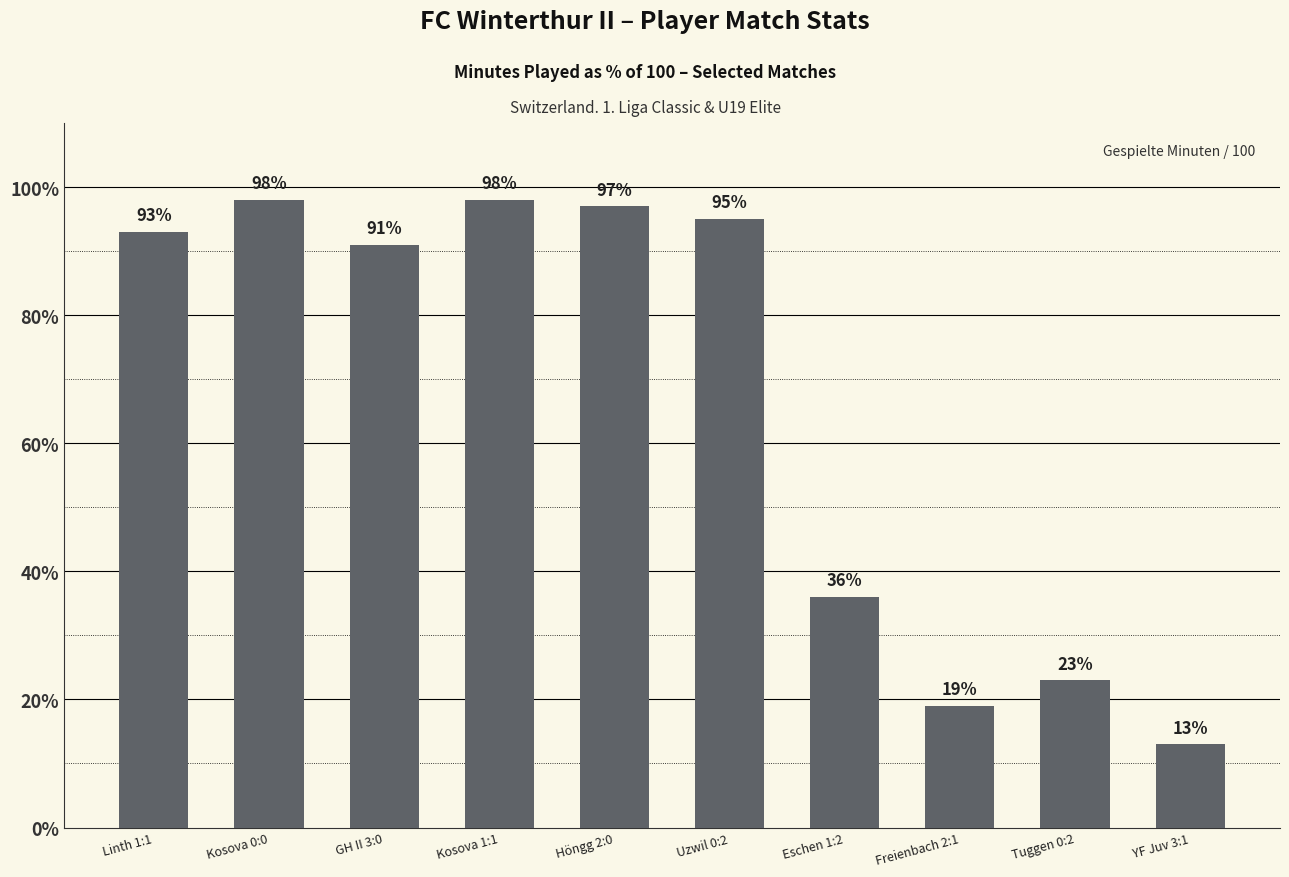

What is the value of the 8th bar from the left?

19